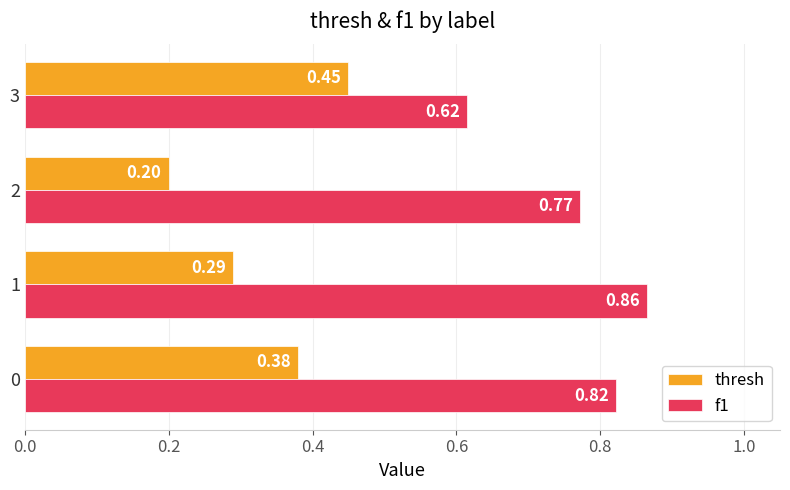

Is the value of f1 at 3 greater than the value of thresh at 3?

Yes